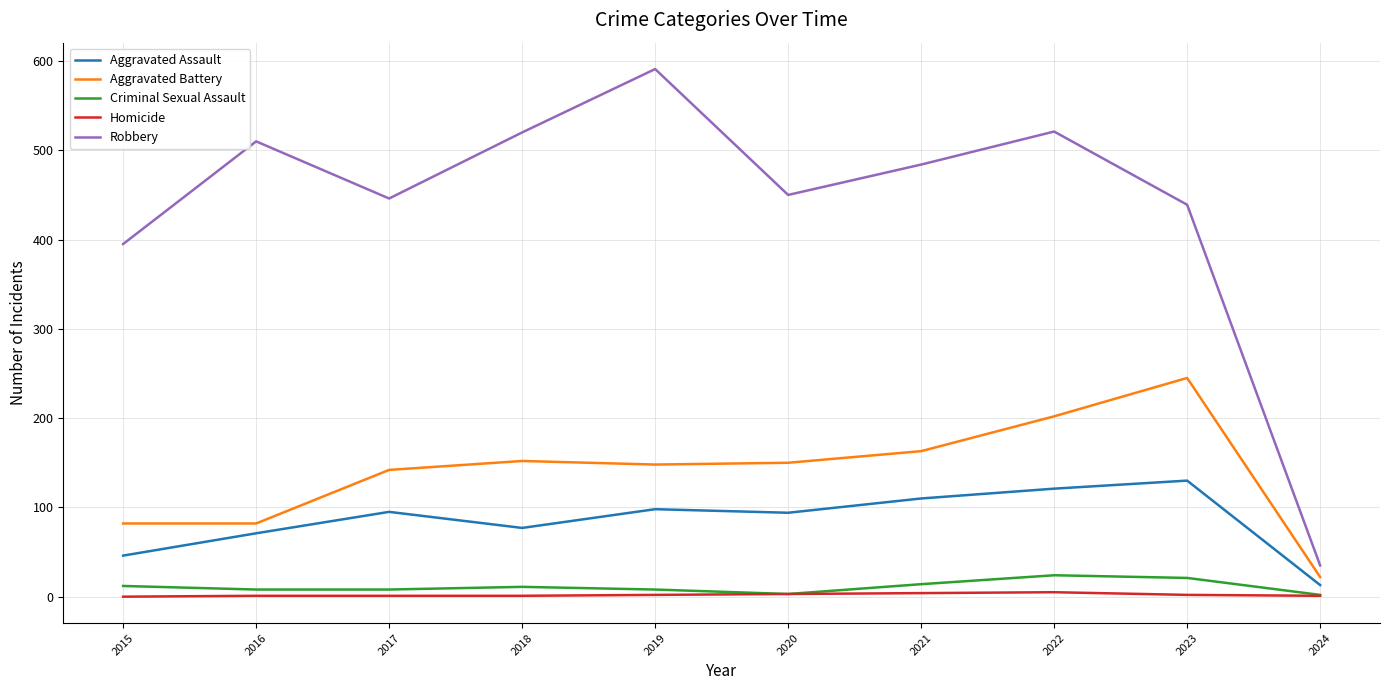

What is the total value across all series at 2017?

692